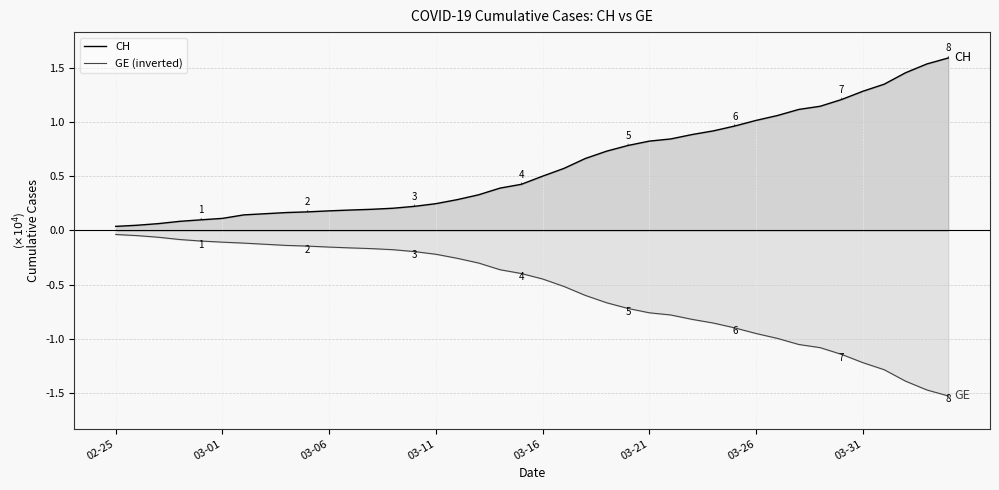

How many data points in CH are above 5012?

19